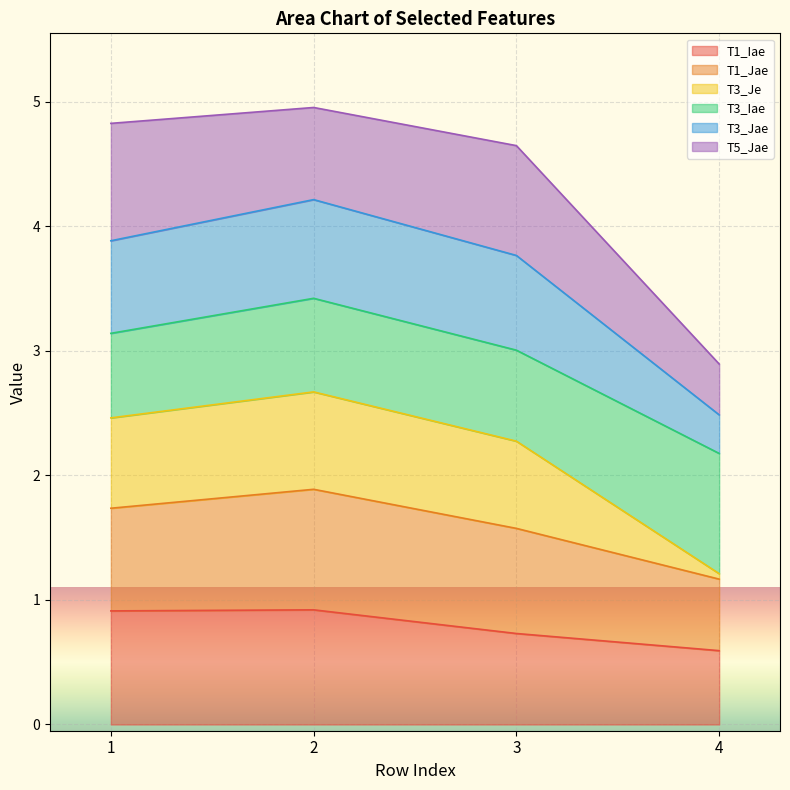

What is the sum of all T1_Iae values?

3.2